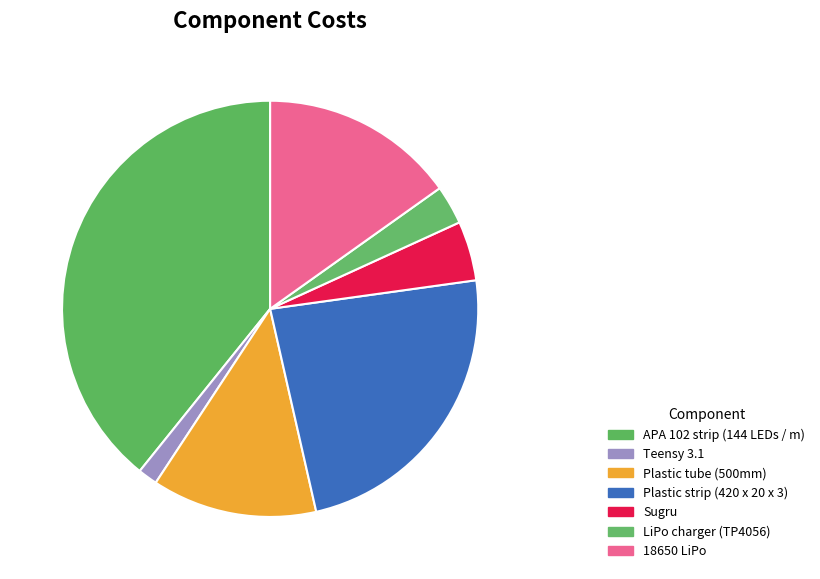

How many slices are in this pie chart?

7